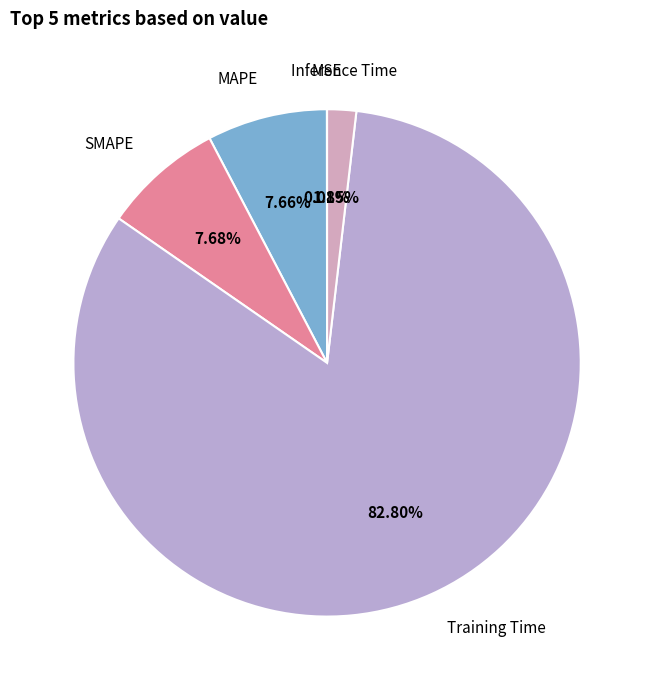

Between Training Time and MAPE, which is larger?

Training Time